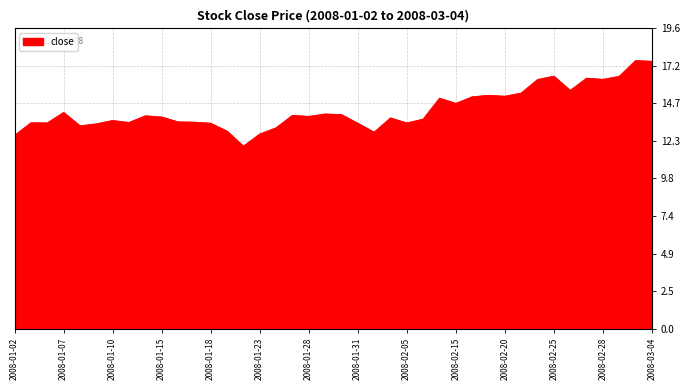

Does the chart display data point markers on the line(s)?

No